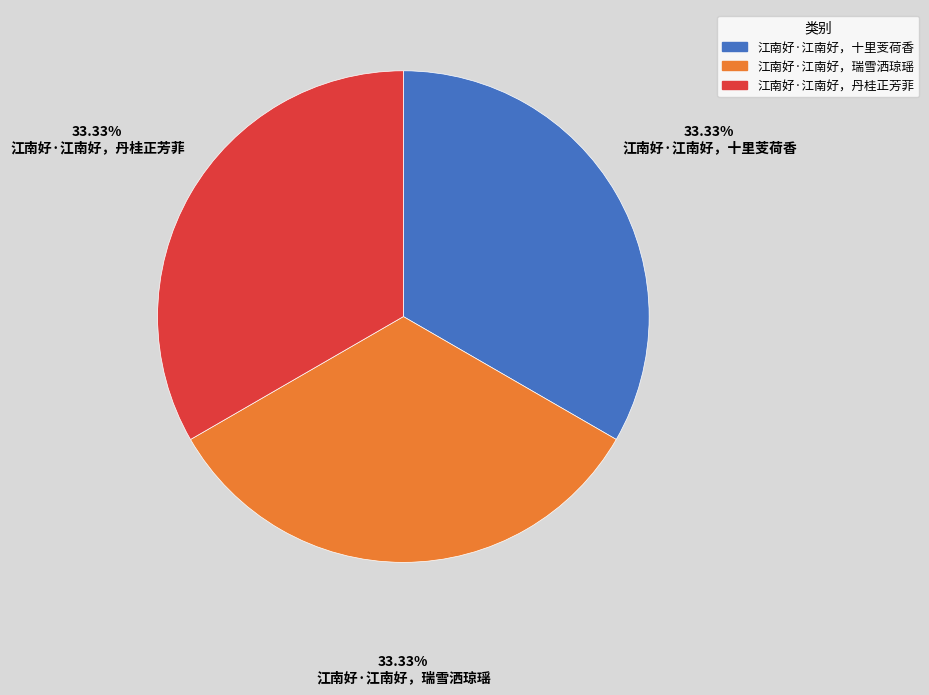

Count the number of slices in the pie.

3